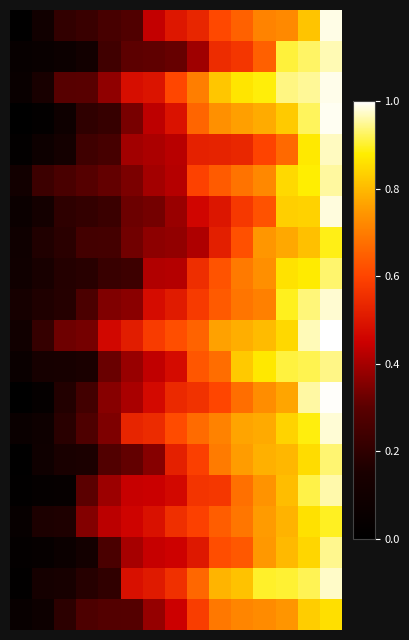

At how many categories does at least one series exceed 0?

15